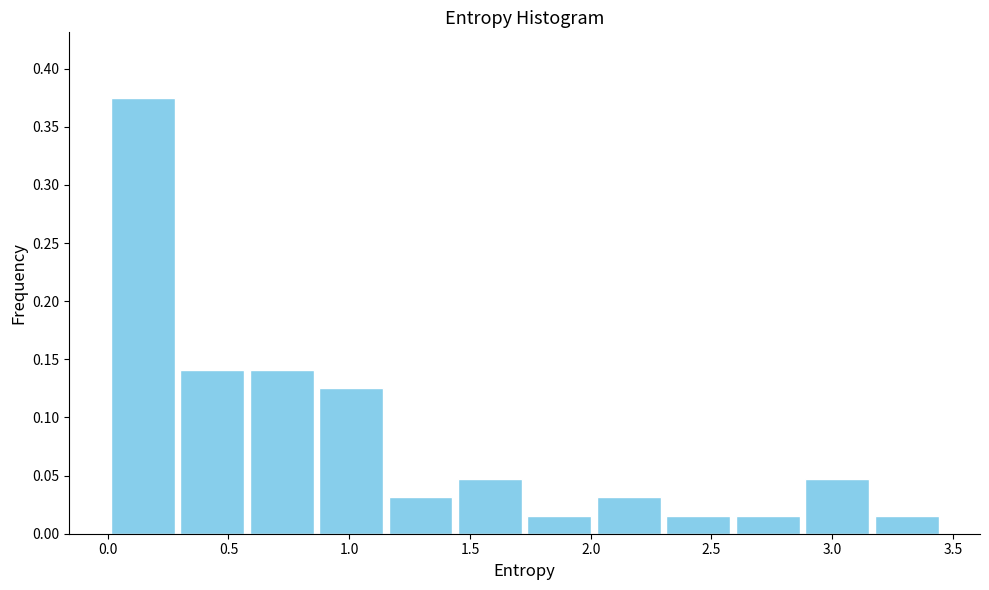

Reading left to right, list every bar in this chart as the range it spans on the x-axis followed by its height. Neither the bar edges nor the heights are printed on the chart, so give them approximately, as read against the axes.

0.00 to 0.30: 0.375
0.30 to 0.60: 0.140
0.60 to 0.85: 0.140
0.85 to 1.15: 0.125
1.15 to 1.45: 0.030
1.45 to 1.75: 0.045
1.75 to 2.00: 0.015
2.00 to 2.30: 0.030
2.30 to 2.60: 0.015
2.60 to 2.90: 0.015
2.90 to 3.15: 0.045
3.15 to 3.45: 0.015